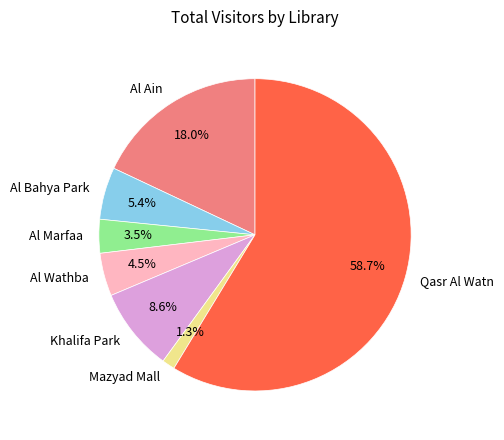

What portion of the pie excludes Mazyad Mall?

98.7%